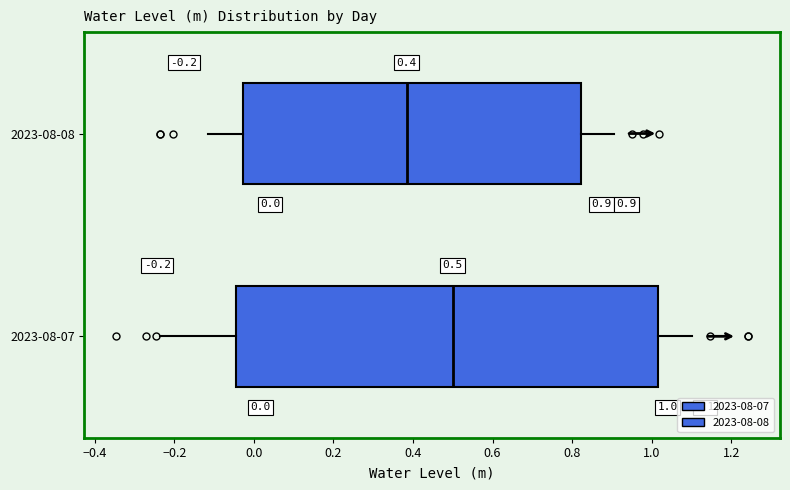

Which box is the widest, from its left edge to its right edge?

2023-08-07